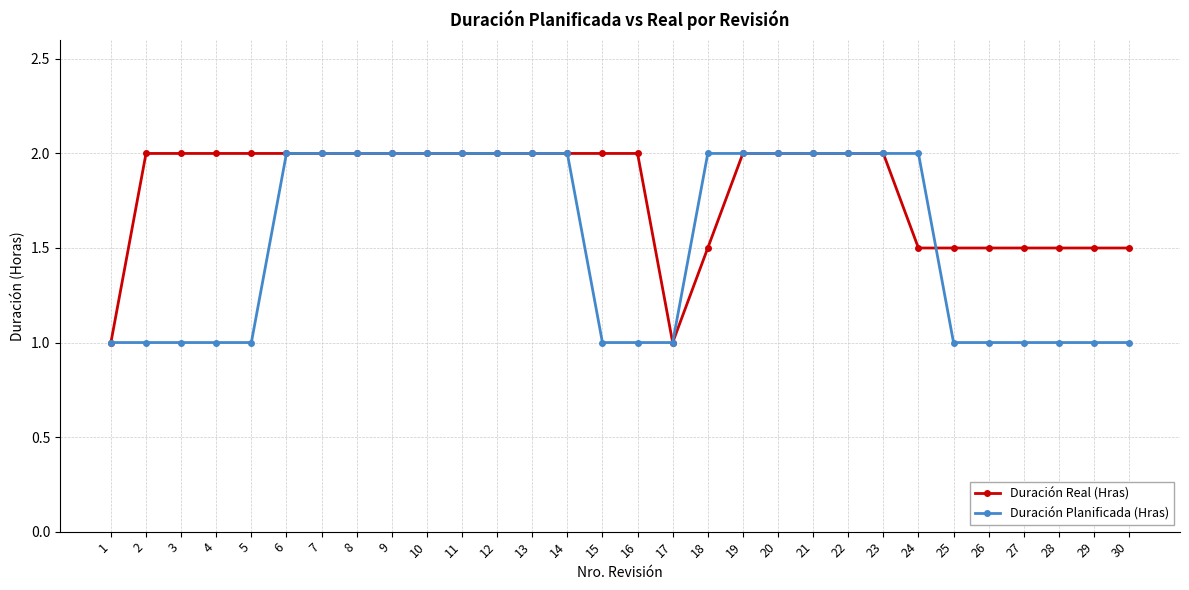

What is the difference between the second highest and minimum values in the Duración Real (Hras) series?

1.0